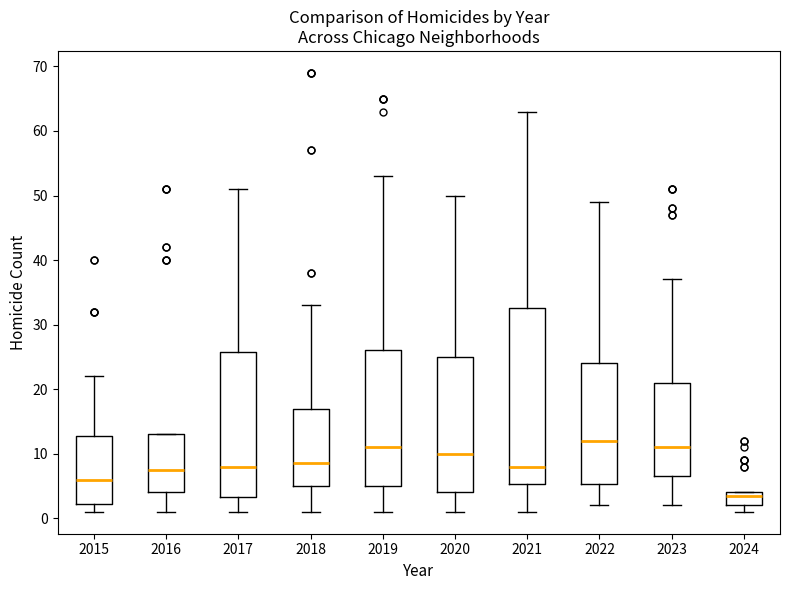

Reading left to right, transcribe this box plot: for each box, give where its median line is, the range the box spans, and where its two whiskers end, as read against the y-axis. The values are not printed on the chart, so give them approximately, as read against the axis.

2015: median 6, box 2 to 13, whiskers 1 to 22
2016: median 8, box 4 to 13, whiskers 1 to 13
2017: median 8, box 3 to 26, whiskers 1 to 51
2018: median 9, box 5 to 17, whiskers 1 to 33
2019: median 11, box 5 to 26, whiskers 1 to 53
2020: median 10, box 4 to 25, whiskers 1 to 50
2021: median 8, box 5 to 33, whiskers 1 to 63
2022: median 12, box 5 to 24, whiskers 2 to 49
2023: median 11, box 7 to 21, whiskers 2 to 37
2024: median 4 (just below the box's upper edge), box 2 to 4, whiskers 1 to 4